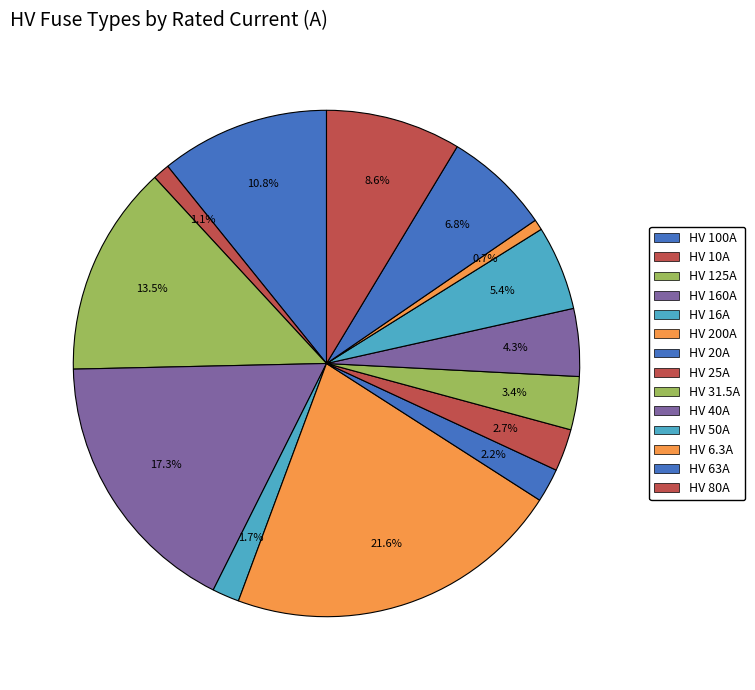

Count the number of slices in the pie.

14